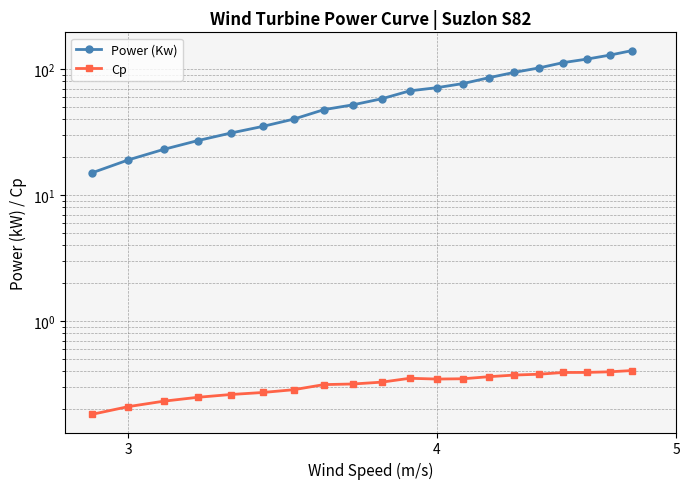

Which series has the largest total across all categories?

Power (Kw)